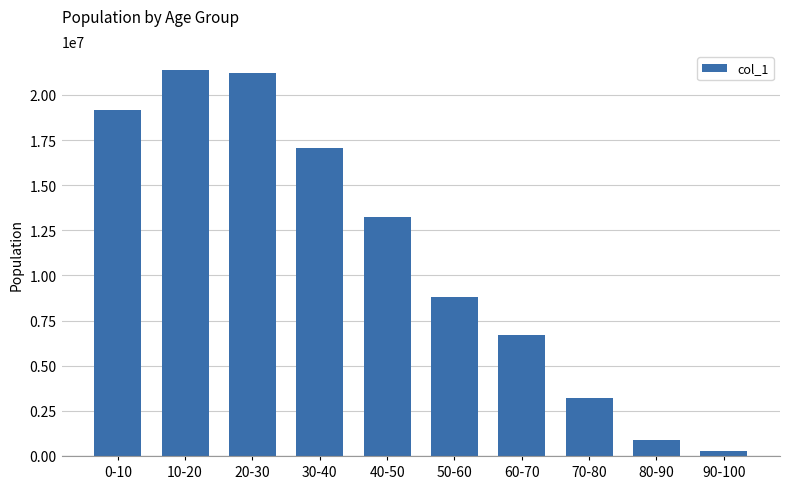

What is the sum of all values?

111966637